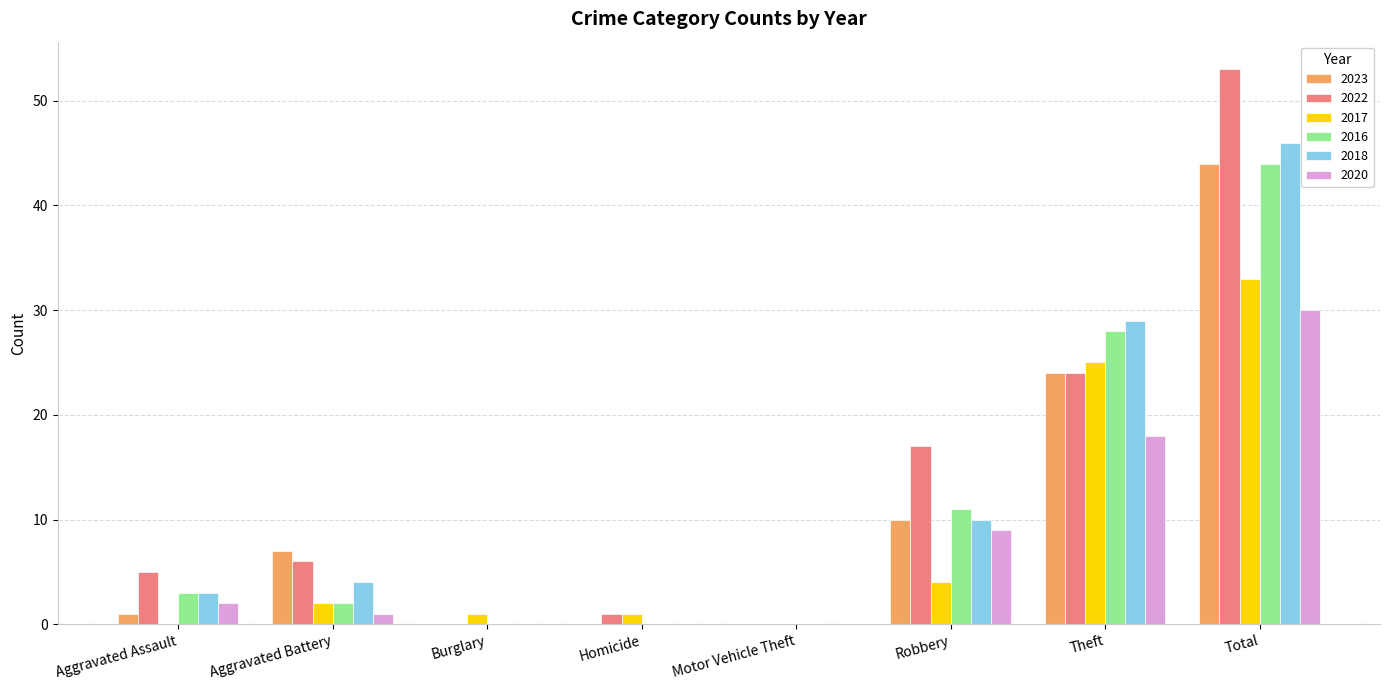

How many groups of bars are there?

8